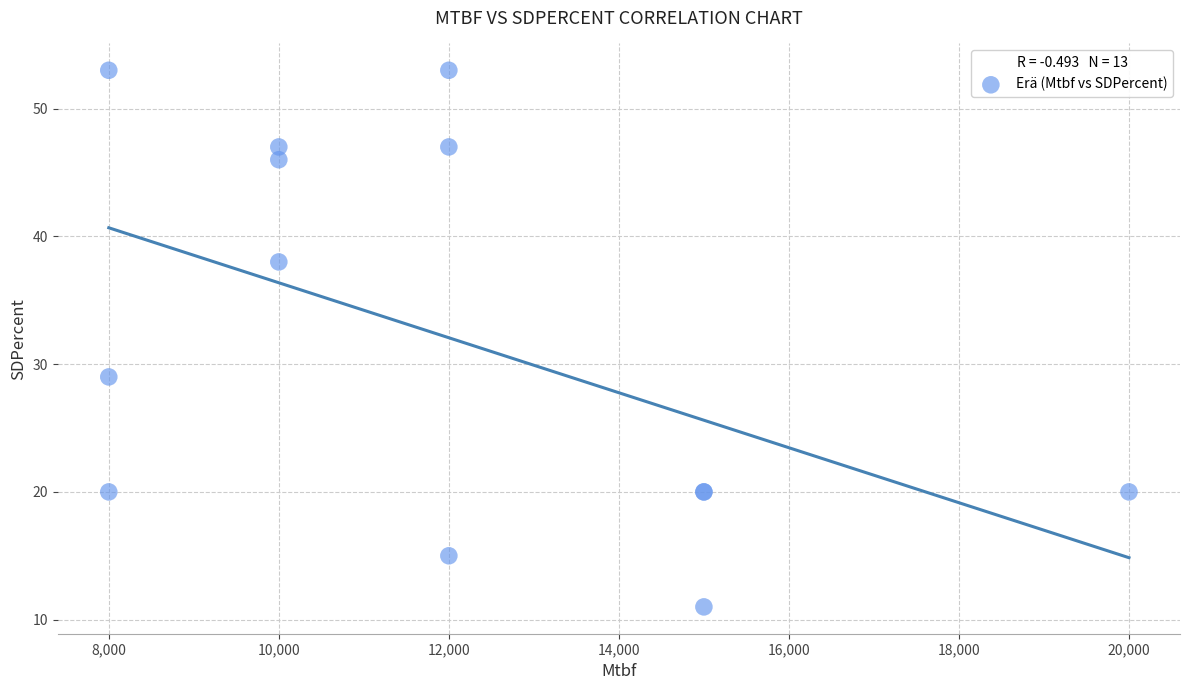

What Y value in the scatter plot is closest to 32?

29